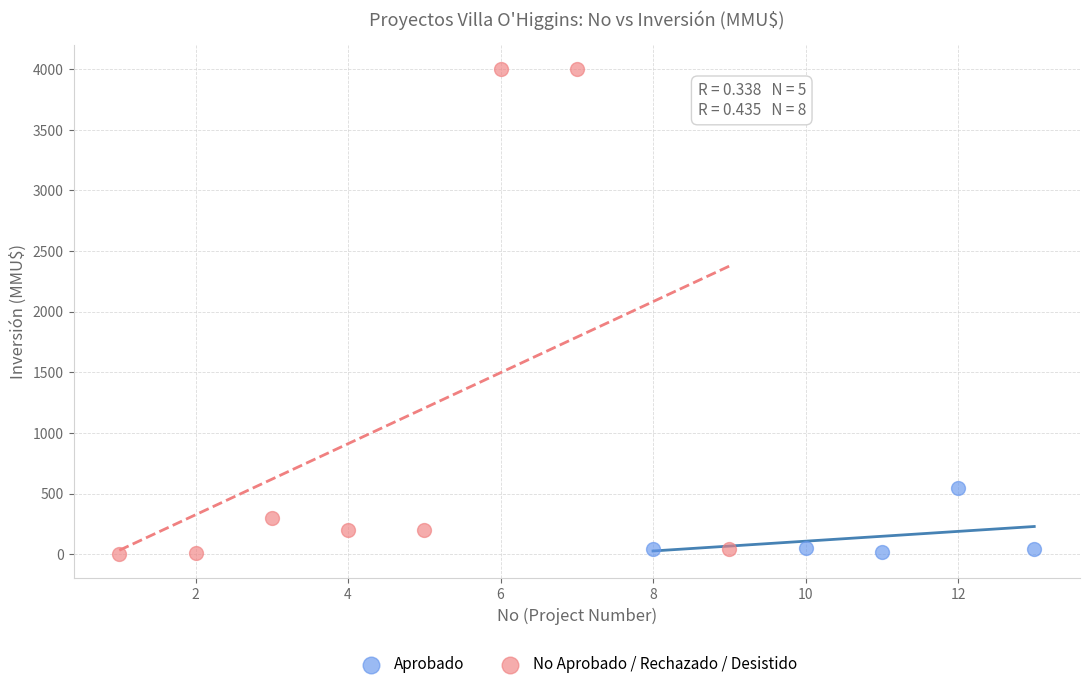

Which series has the largest Y range (max minus min)?

No Aprobado / Rechazado / Desistido